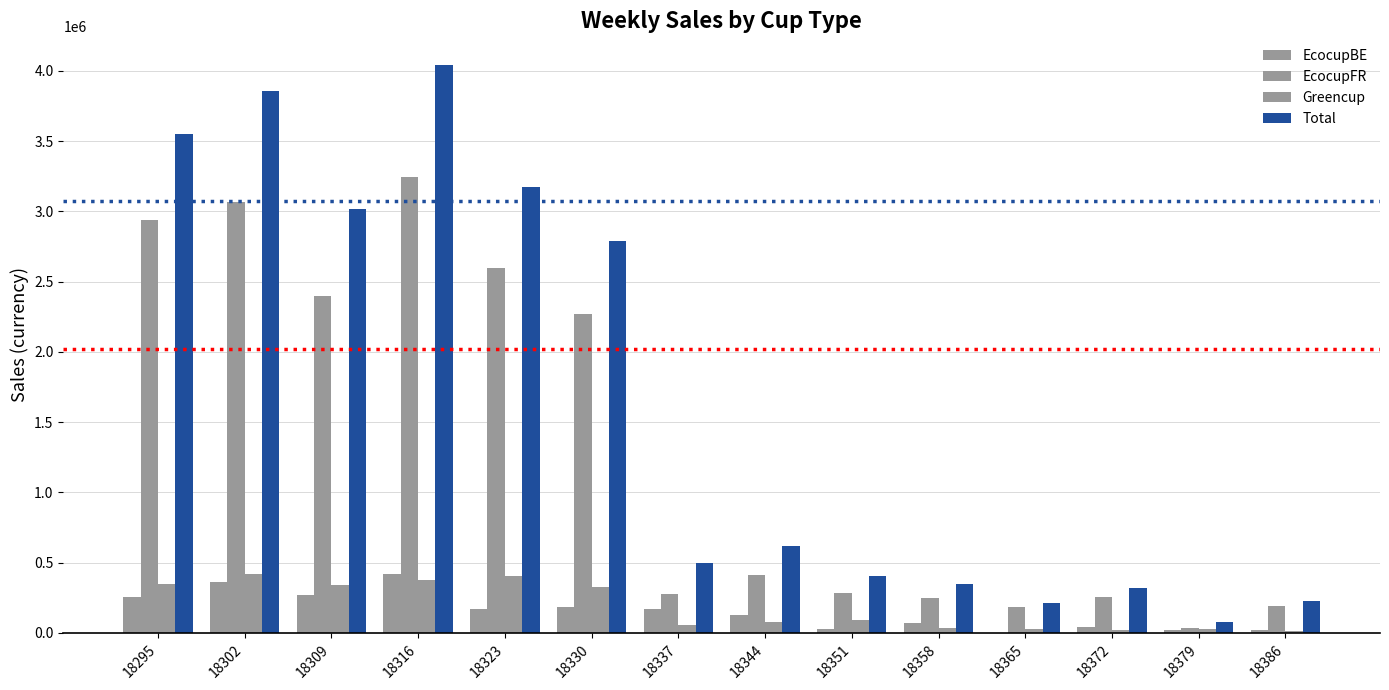

Reading right to left, what are all the values shown in this chart?

EcocupBE: 18386=22084.6	18379=17691.7	18372=45339.4	18365=1996.8	18358=68139.5	18351=29539.6	18344=128452.3	18337=172269.3	18330=184785.3	18323=169315.9	18316=421660.2	18309=273024.5	18302=364385.5	18295=257206.3
EcocupFR: 18386=191268.1	18379=33915.8	18372=255435.0	18365=184556.8	18358=250522.1	18351=282102.8	18344=412680.6	18337=274688.8	18330=2272252.1	18323=2594757.0	18316=3247177.6	18309=2397891.8	18302=3068924.1	18295=2940541.6
Greencup: 18386=11143.5	18379=28605.0	18372=21191.2	18365=26476.8	18358=32338.1	18351=92766.5	18344=80247.1	18337=53271.5	18330=328544.0	18323=408460.0	18316=374230.3	18309=343926.1	18302=419448.0	18295=350422.9
Total: 18386=224496.3	18379=80212.6	18372=321965.7	18365=213030.5	18358=350999.8	18351=404408.8	18344=621380.1	18337=500229.5	18330=2785581.4	18323=3172532.9	18316=4043068.1	18309=3014842.4	18302=3852757.6	18295=3548170.9